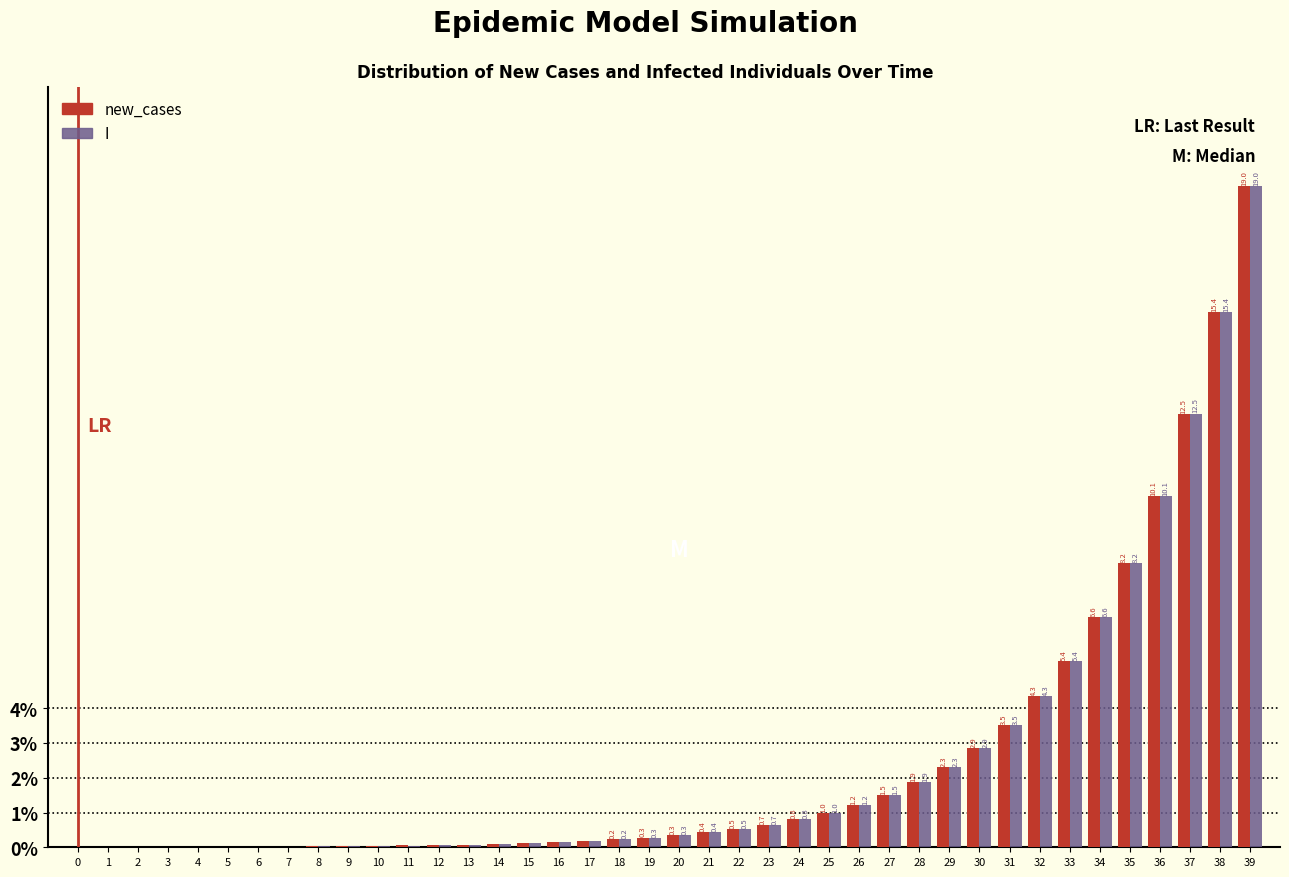

Which category has the highest value in the new_cases series?

39